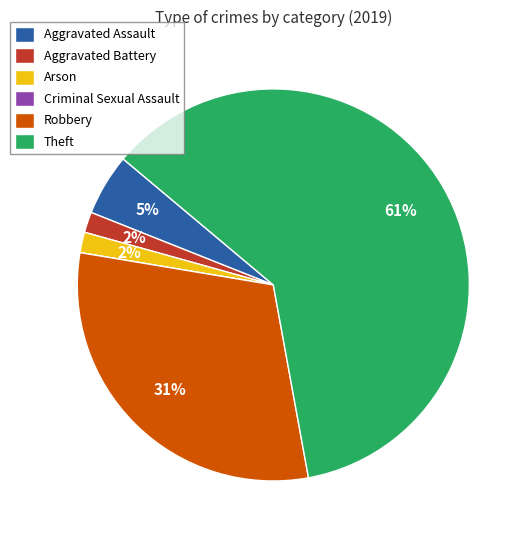

Which slice is the largest?

Theft